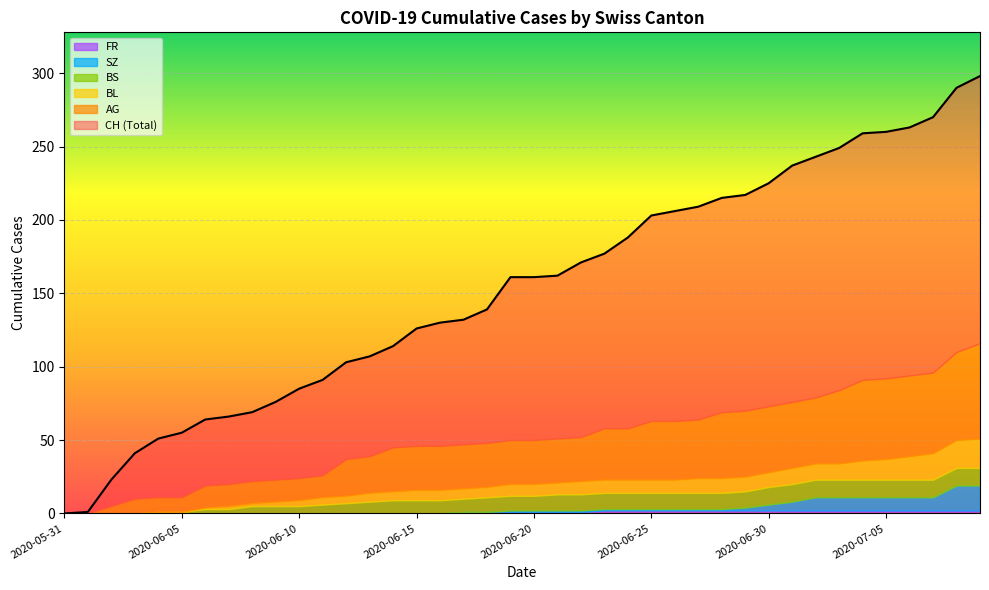

At which label does CH first exceed 161?

2020-06-21